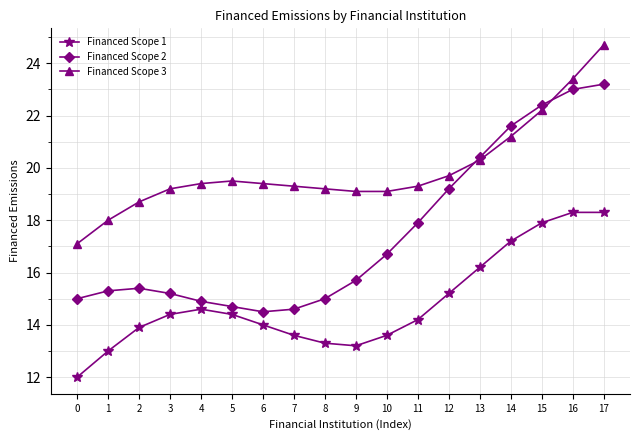

What is the average value of the Financed Scope 2 series?

17.5